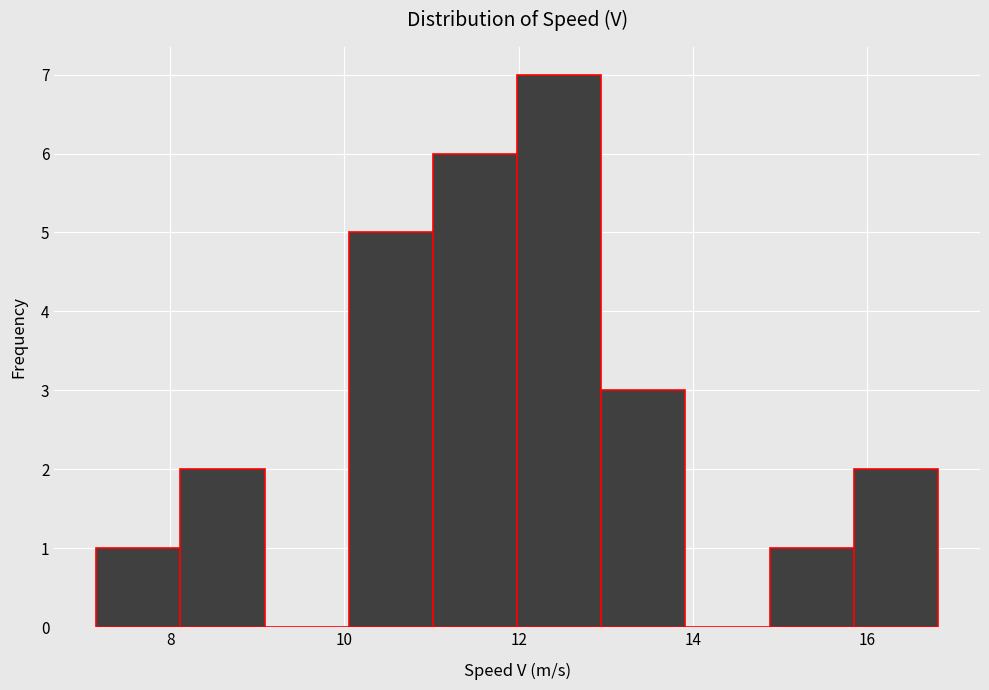

Over which range of the x-axis is the bar tallest?

12.0 to 13.0